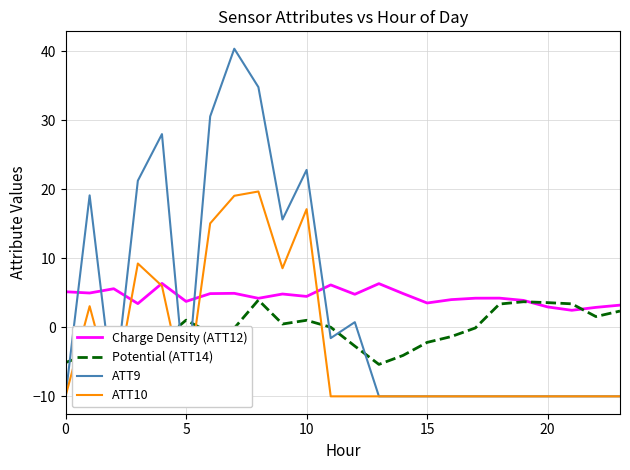

What are all the series names shown in the legend?

Charge Density (ATT12), Potential (ATT14), ATT9, ATT10